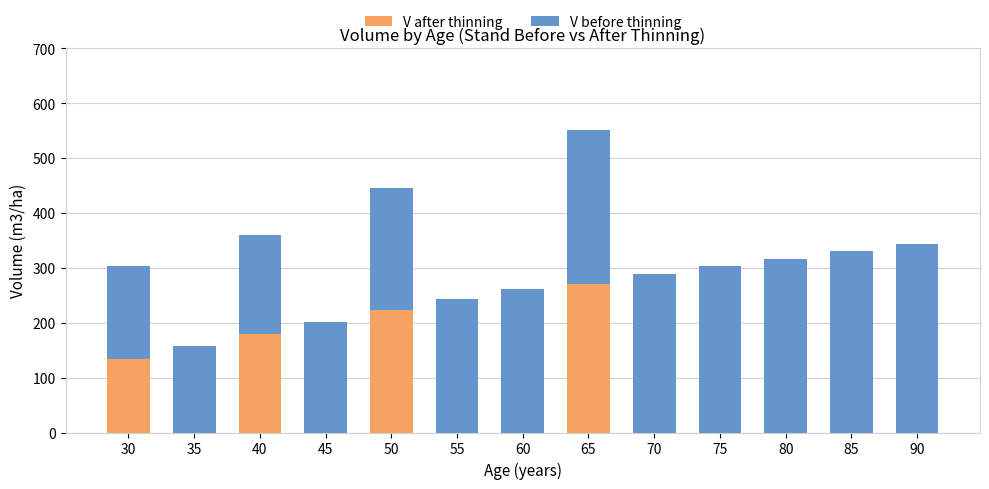

What is the highest value of the V after thinning series?

270.9